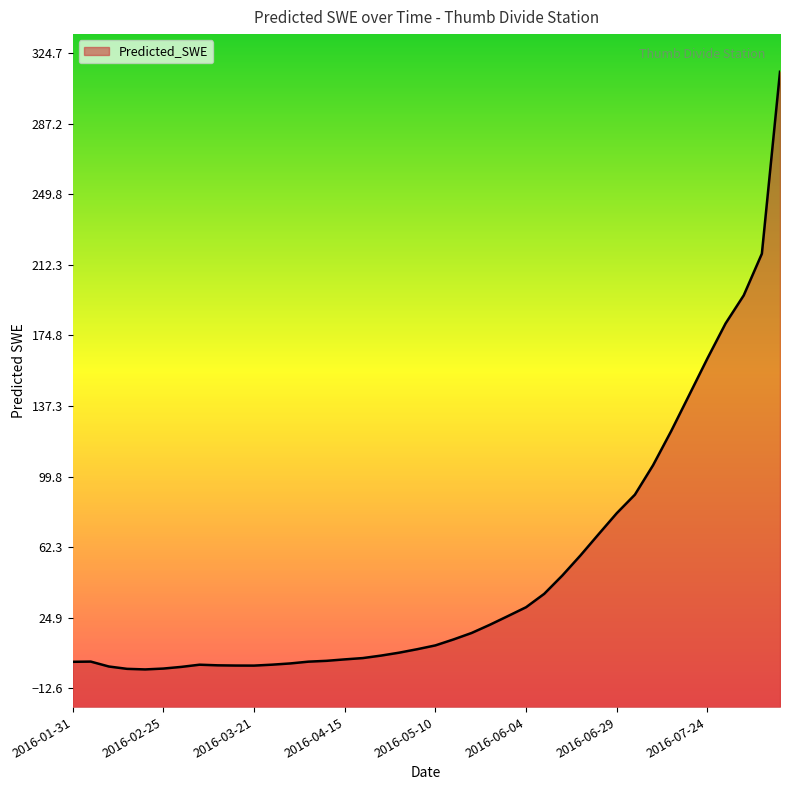

True or false: the data has more than 1 interior local peaks.

True